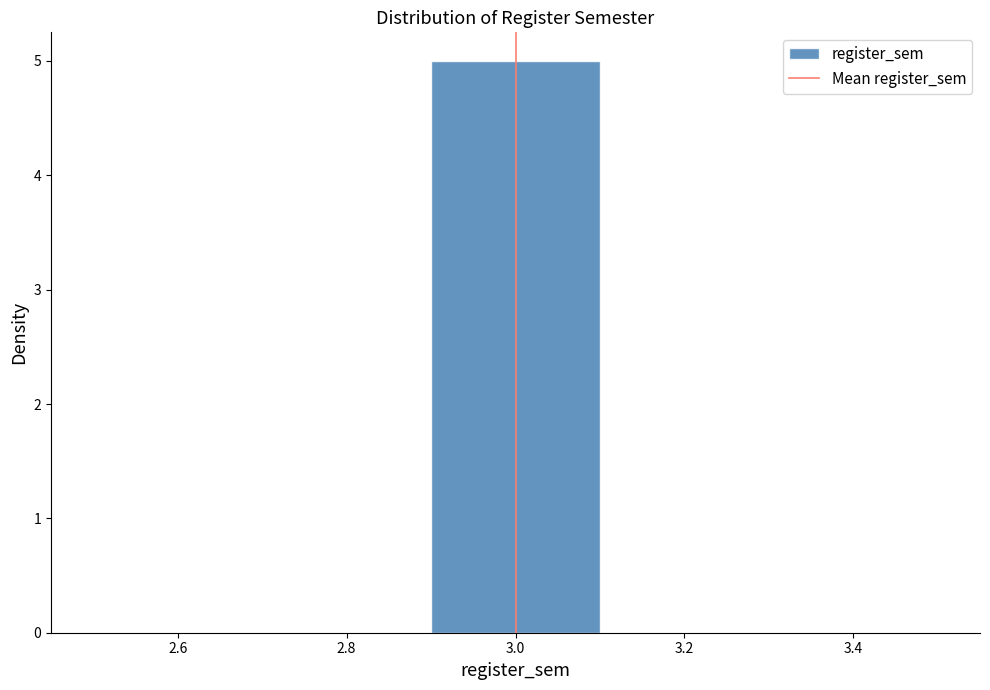

Reading left to right, list every bar in this chart as the range it spans on the x-axis followed by its height. The values are not printed on the chart, so give them approximately, as read against the axis.

2.5 to 2.7: 0
2.7 to 2.9: 0
2.9 to 3.1: 5
3.1 to 3.3: 0
3.3 to 3.5: 0